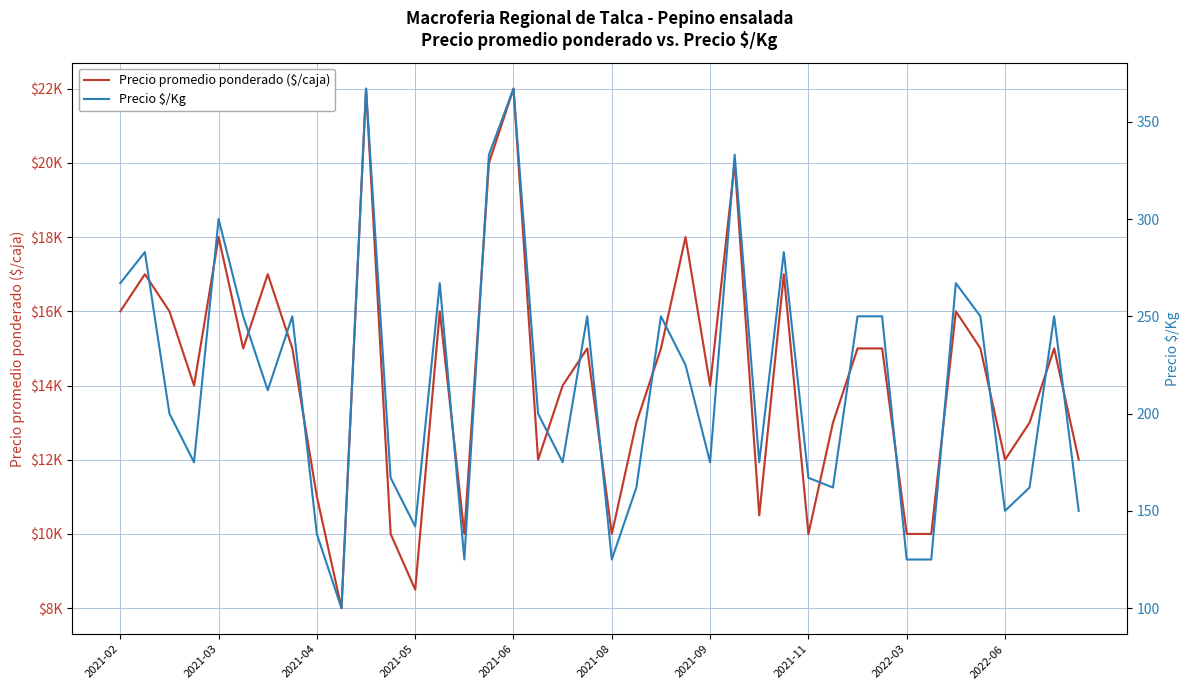

Read the Precio $/Kg value at 2021-02, to the nearest 10.

270